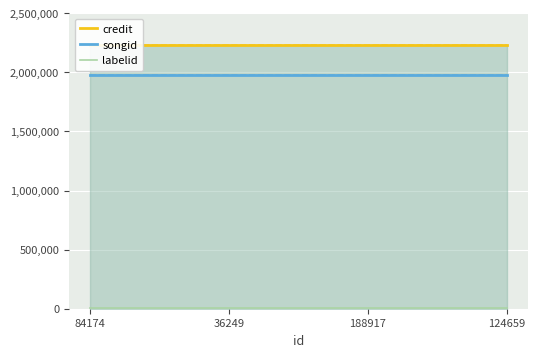

At how many categories does at least one series exceed 939376?

4